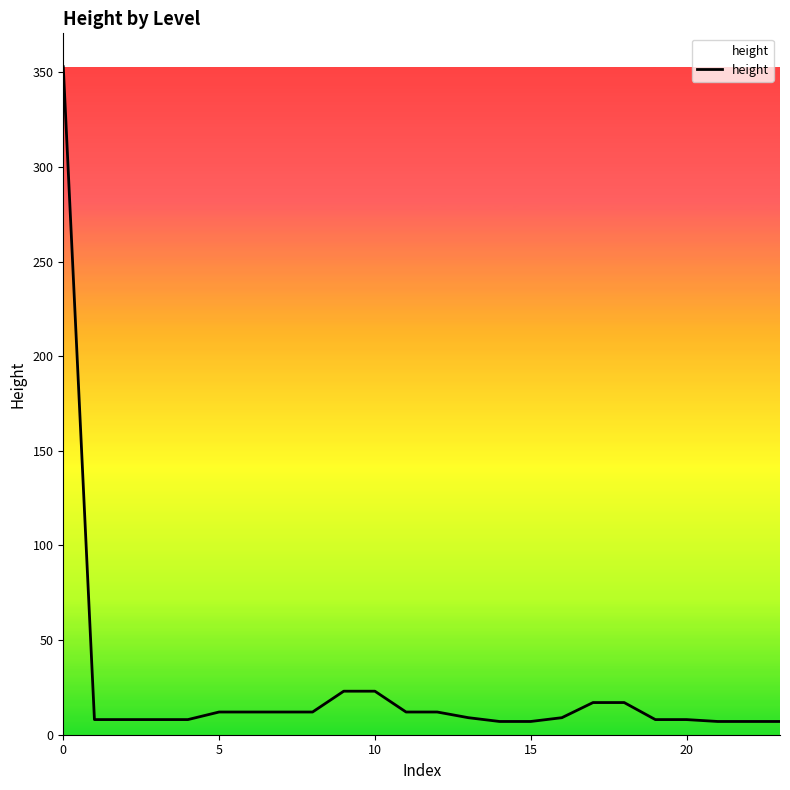

What is the greatest value displayed?

353